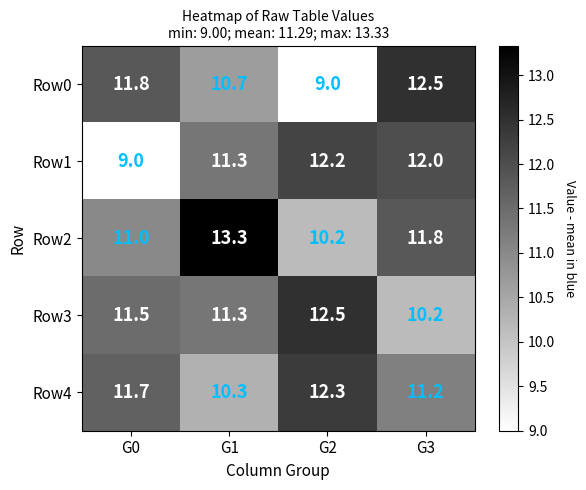

What is the sum of the Row2 values at G2 and G0?

21.2